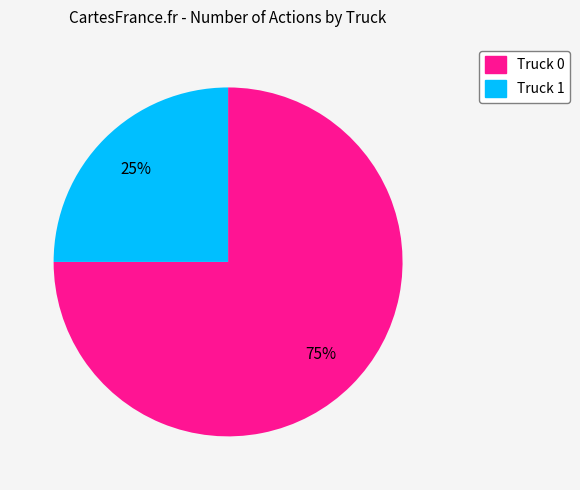

Is the sum of Truck 1 and Truck 0 greater than half?

Yes